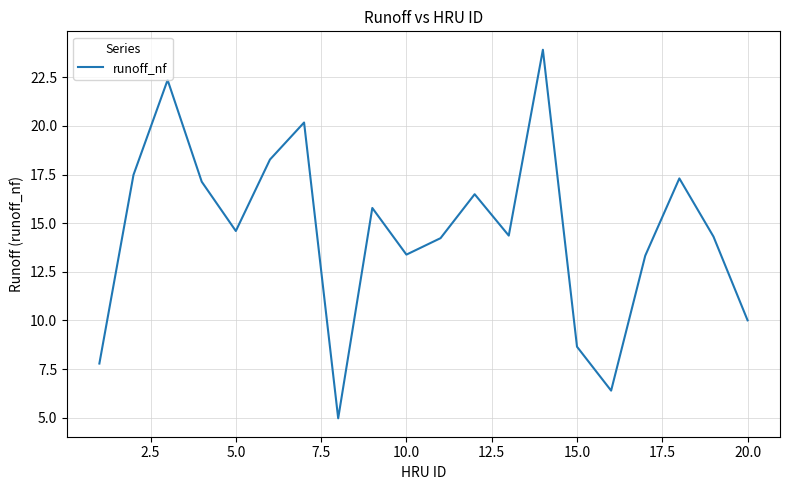

What is the sum of all values?

290.9